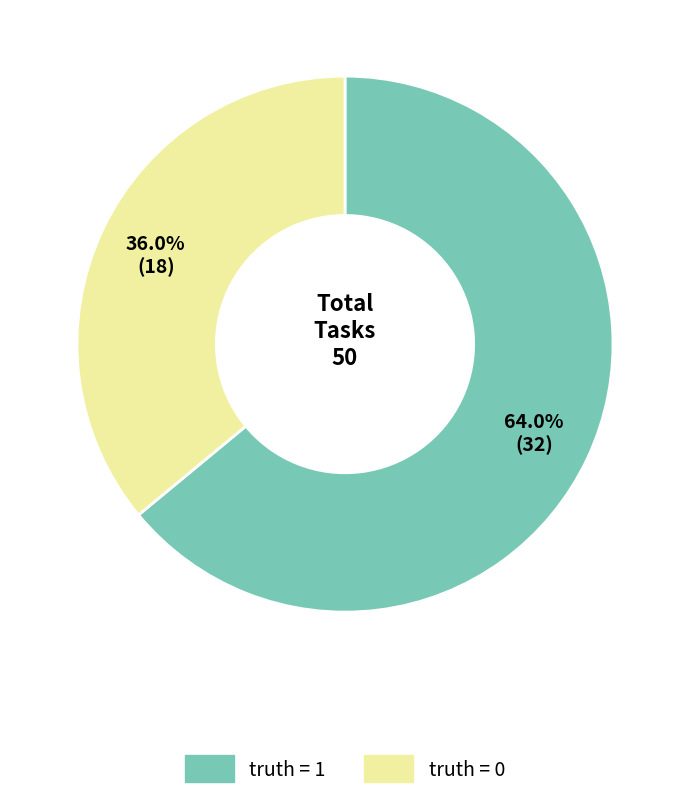

Rank the categories by value from highest to lowest.

truth = 1, truth = 0